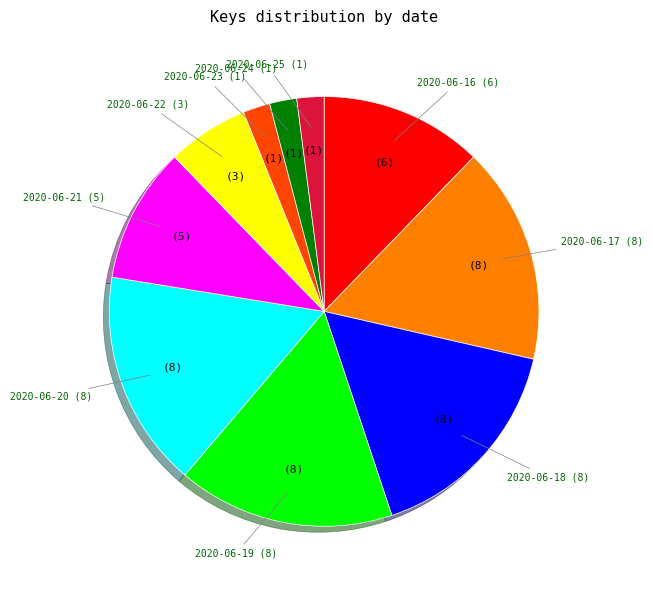

Is it true that 2020-06-25 is 2% of the pie?

True